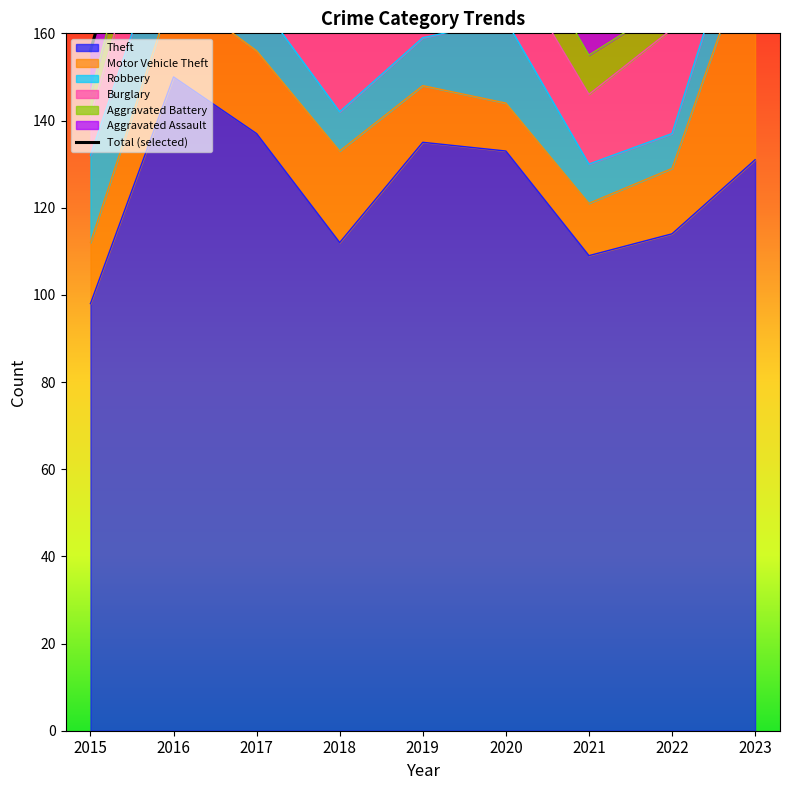

What value does the Robbery series have at 2018, to the nearest 5?

10